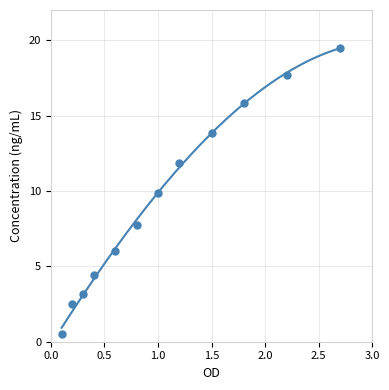

What is the range of Y values (max minus min)?

19.0